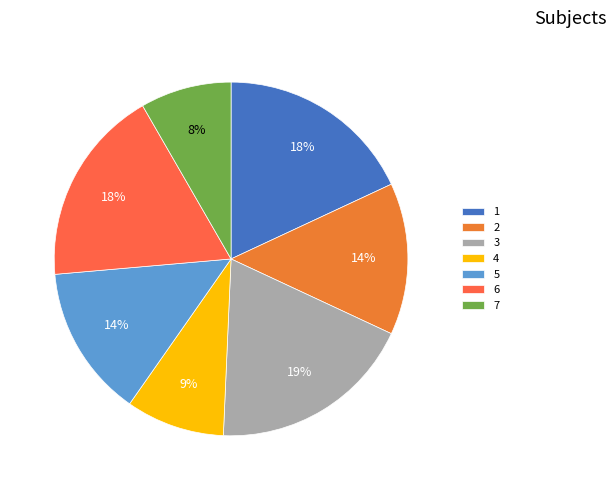

Is there any slice that represents more than half of the pie?

No